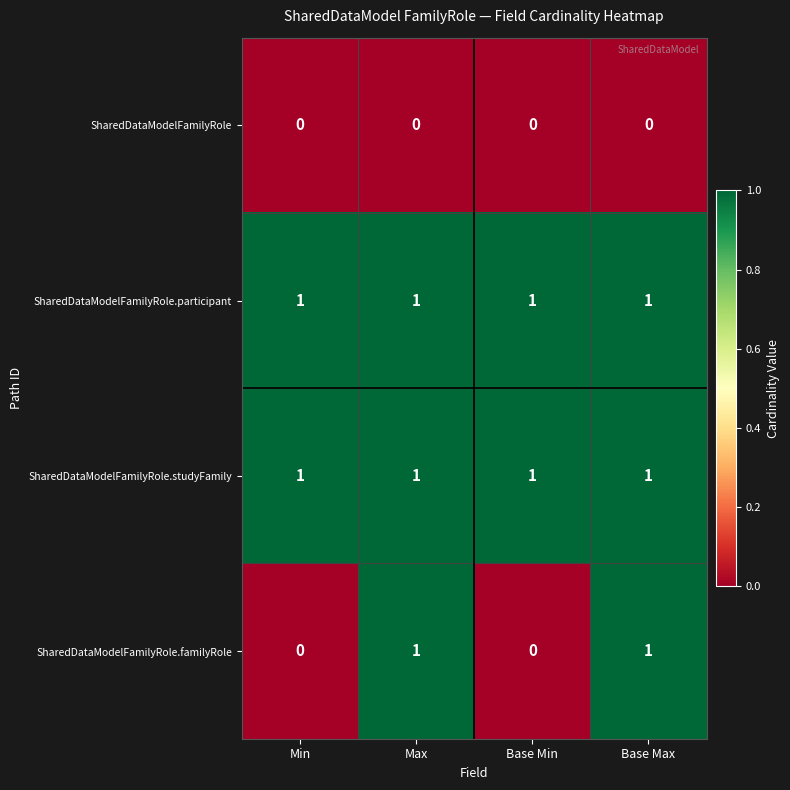

The value of SharedDataModelFamilyRole.studyFamily at Max is 1. True or false?

True